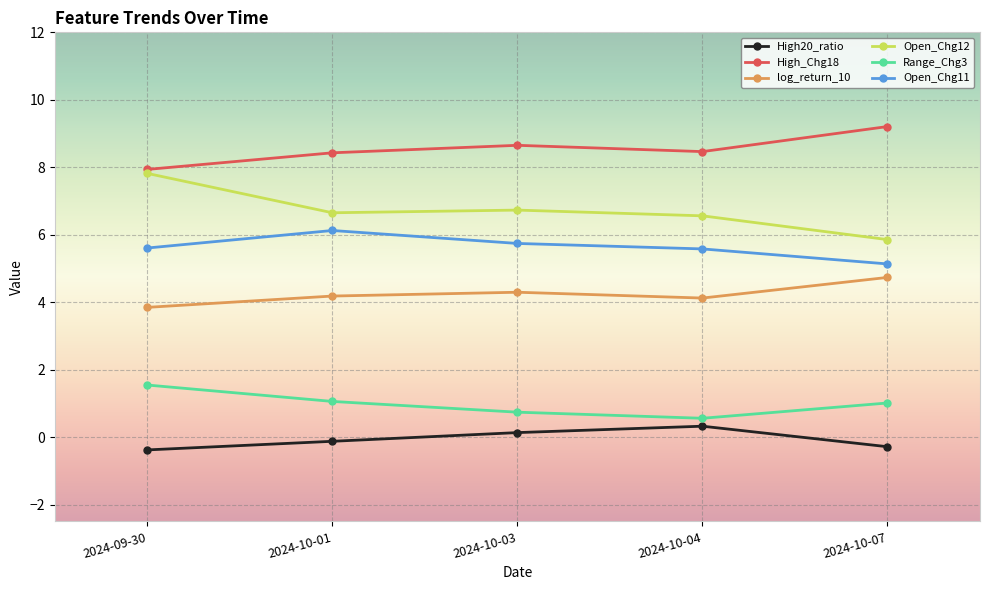

What is the total value across all series at 2024-10-01?

26.3